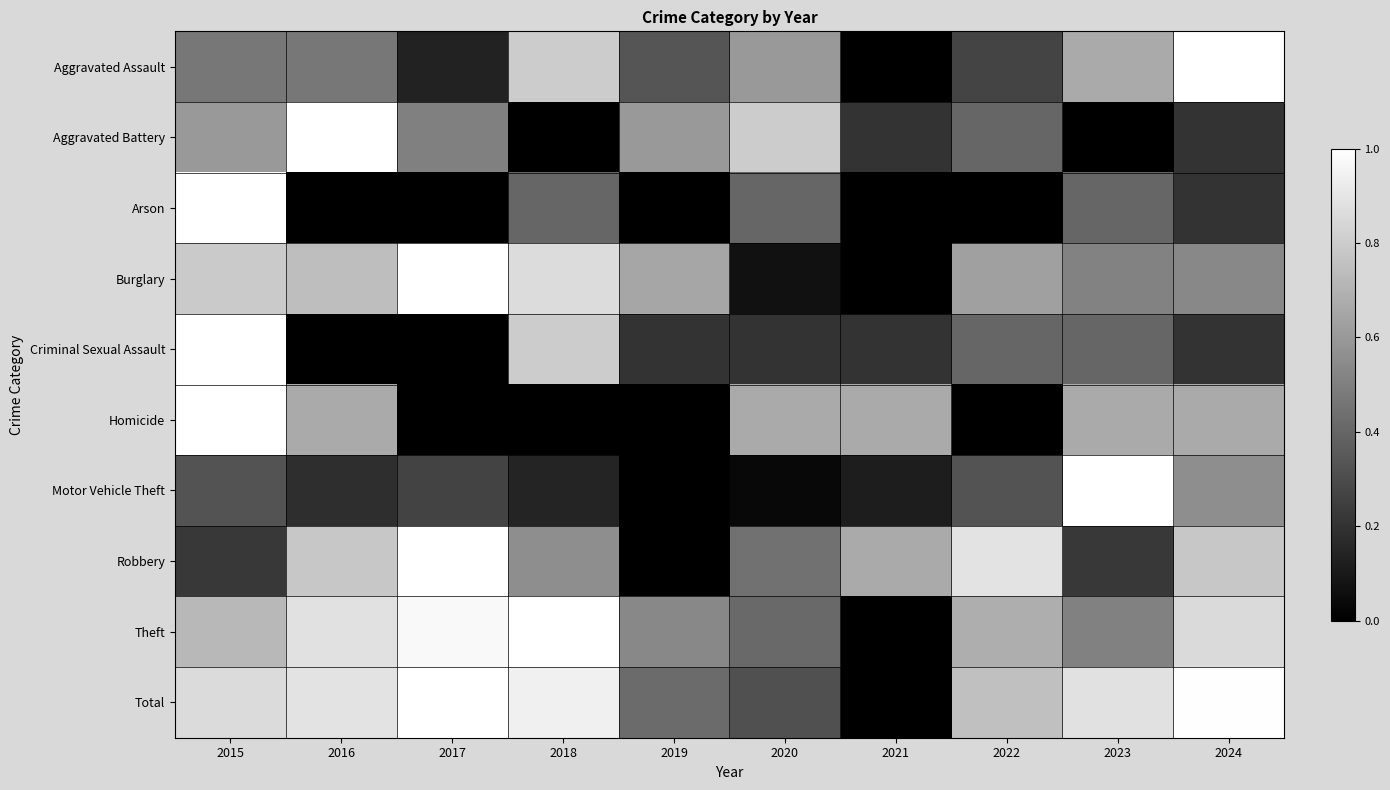

Which series has the largest total across all categories?

Total